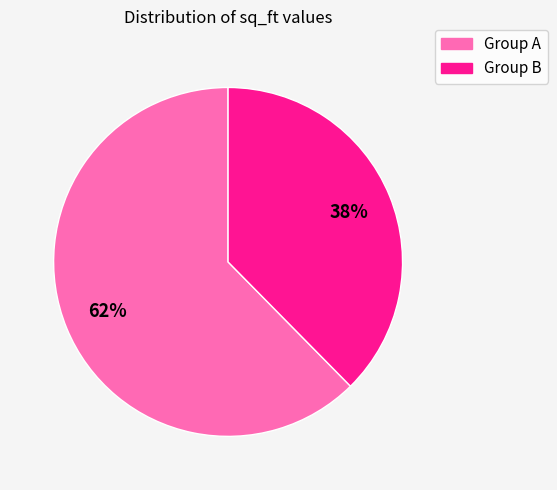

What percentage is the Group A slice, to the nearest percent?

62%